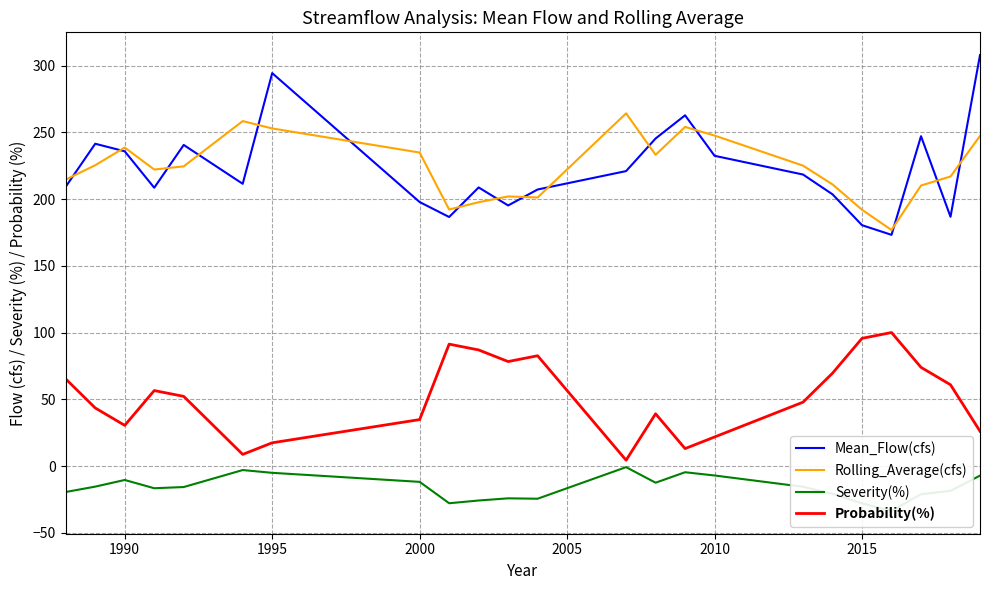

The value of Rolling_Average(cfs) at 2010 is 247.6. True or false?

True